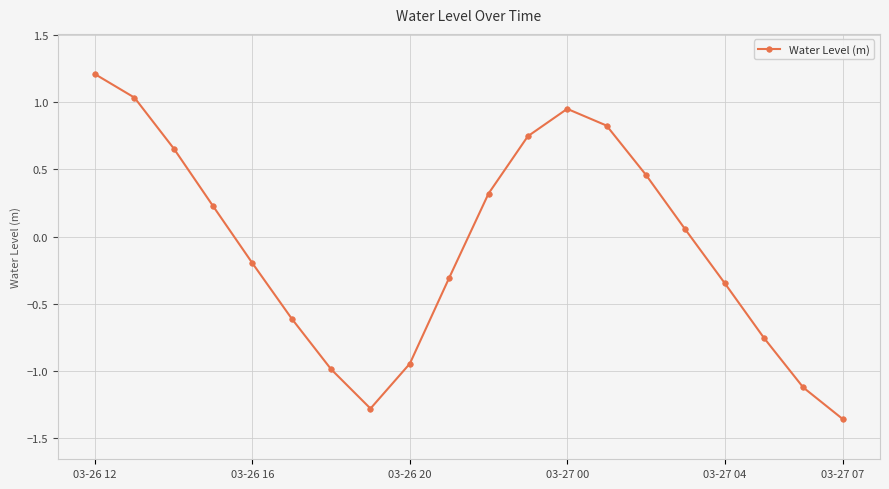

What is the value of the 5th point from the left?

-0.2